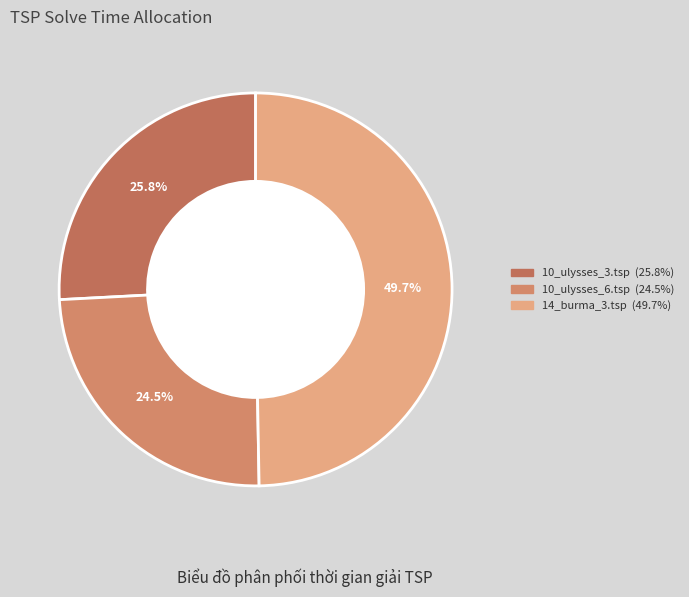

How many slices are in this pie chart?

3